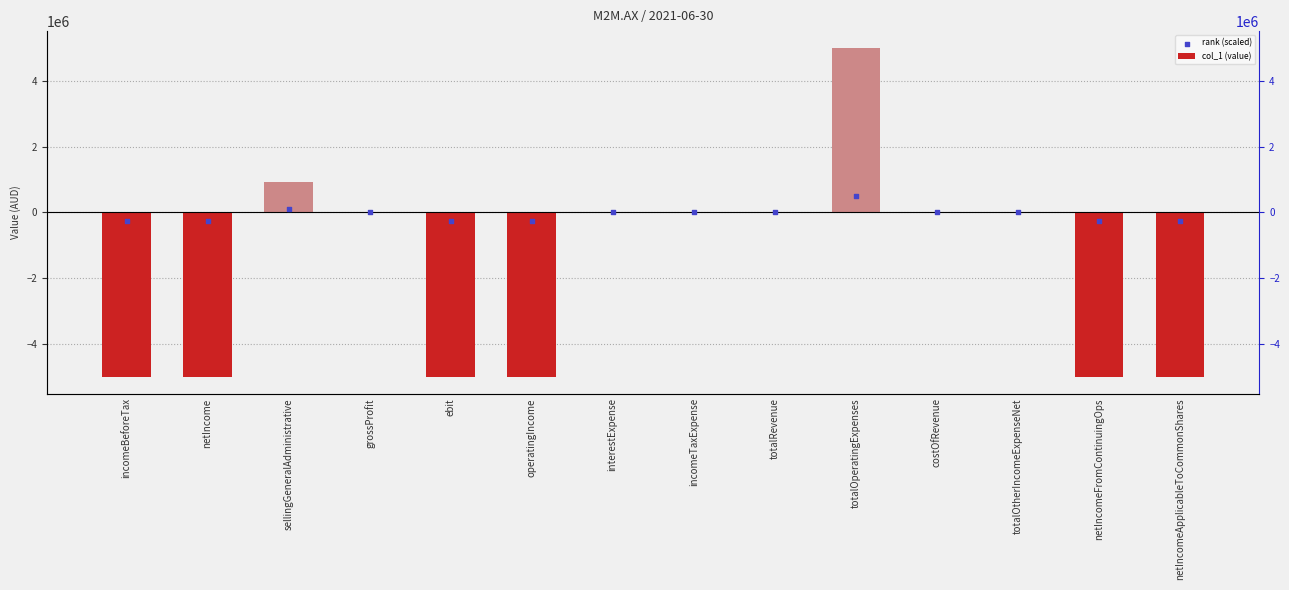

Which series has the largest total across all categories?

rank (scaled)